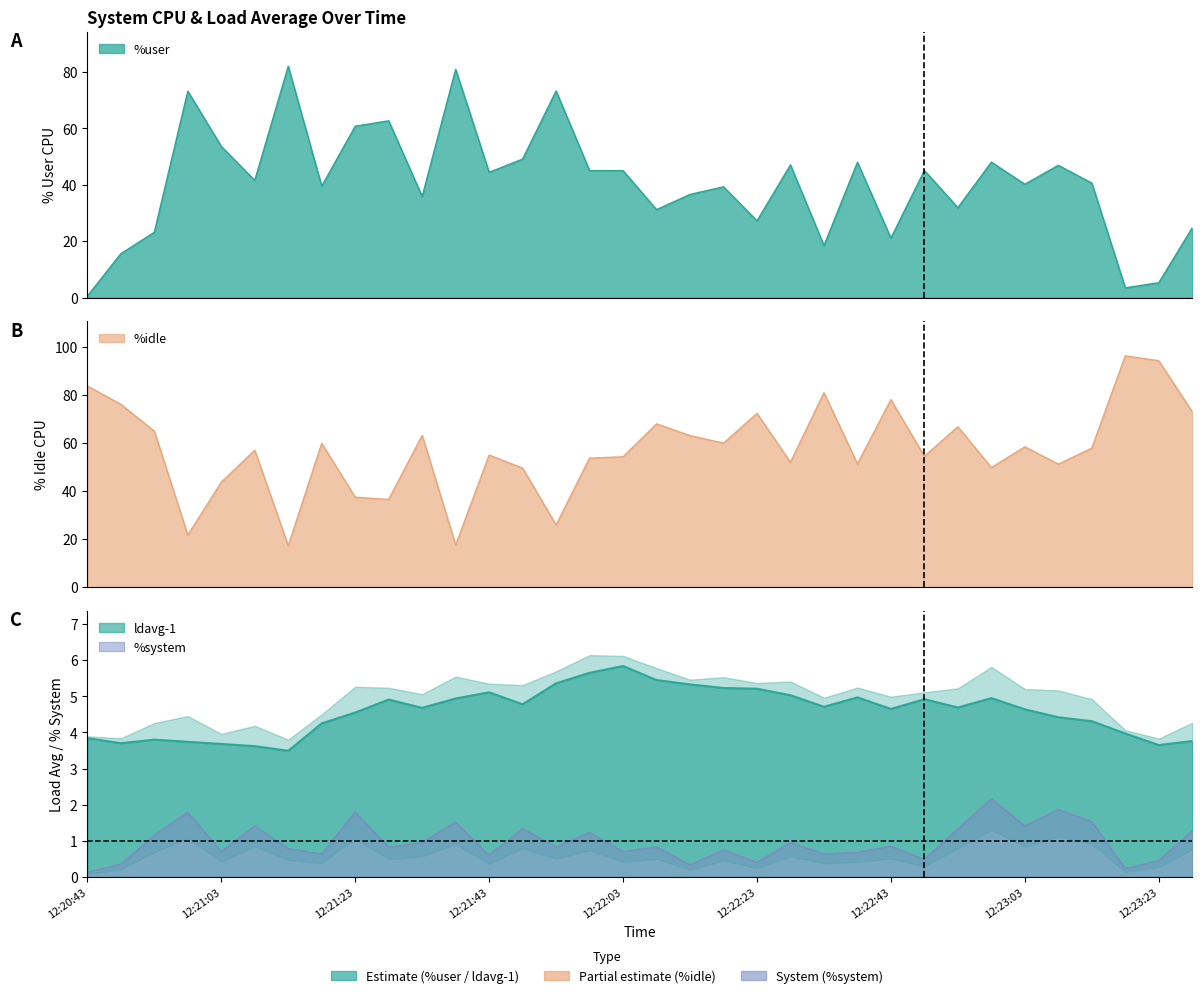

Which has a higher value, 12:22:23 or 12:23:03?

12:23:03